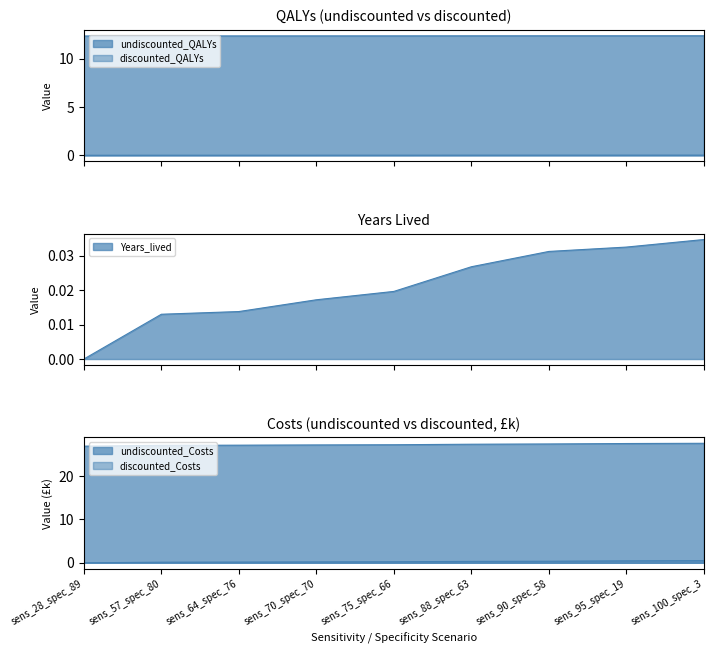

True or false: Years_lived and undiscounted_QALYs cross at least once.

False